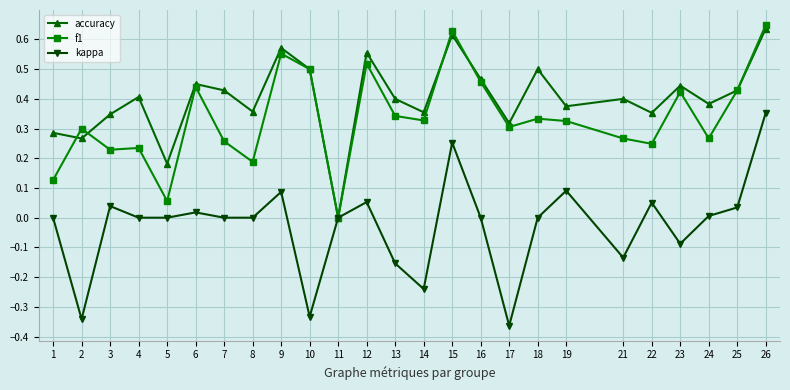

What are all the series names shown in the legend?

accuracy, f1, kappa